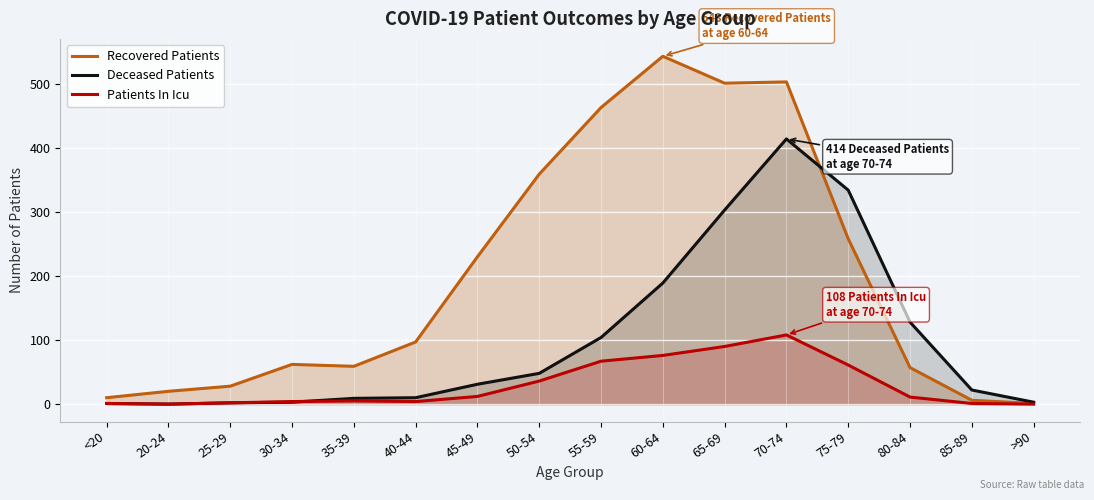

Rank the series by their average value, from highest to lowest.

Recovered Patients, Deceased Patients, Patients In Icu